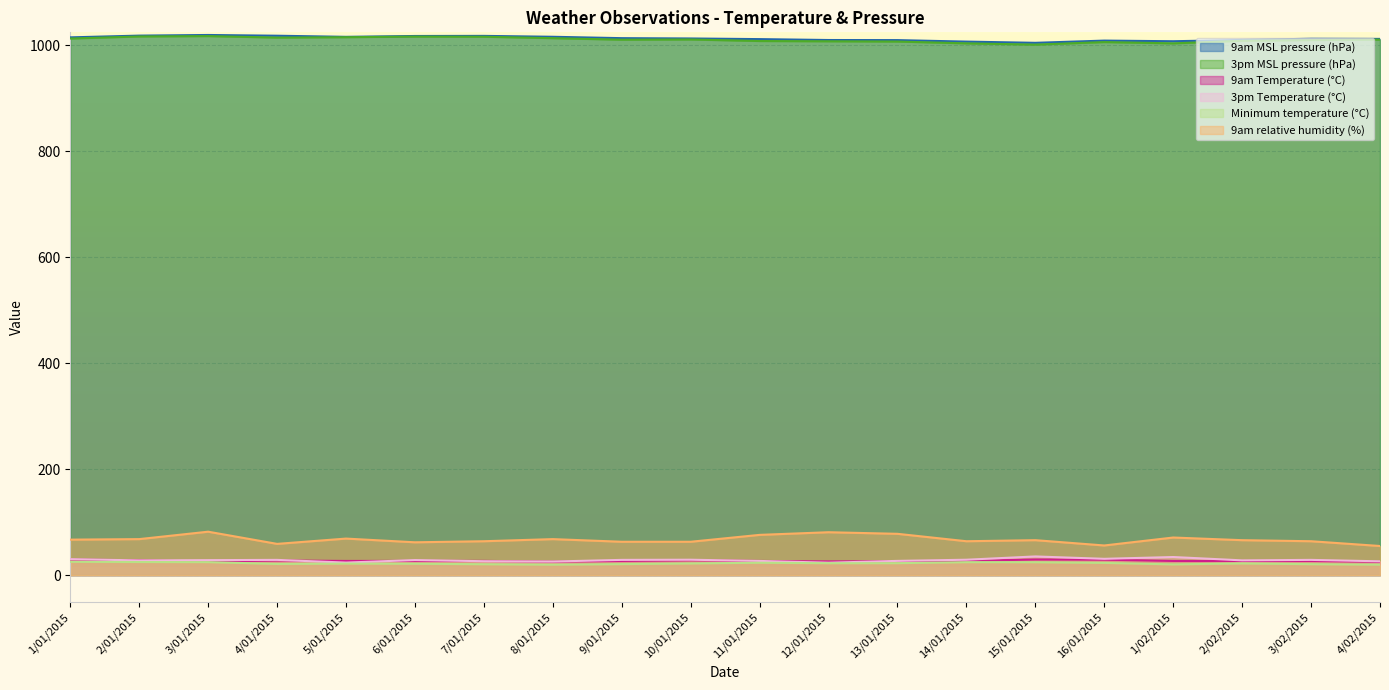

Is the value of 3pm MSL pressure (hPa) at 8/01/2015 greater than the value of 9am MSL pressure (hPa) at 9/01/2015?

No